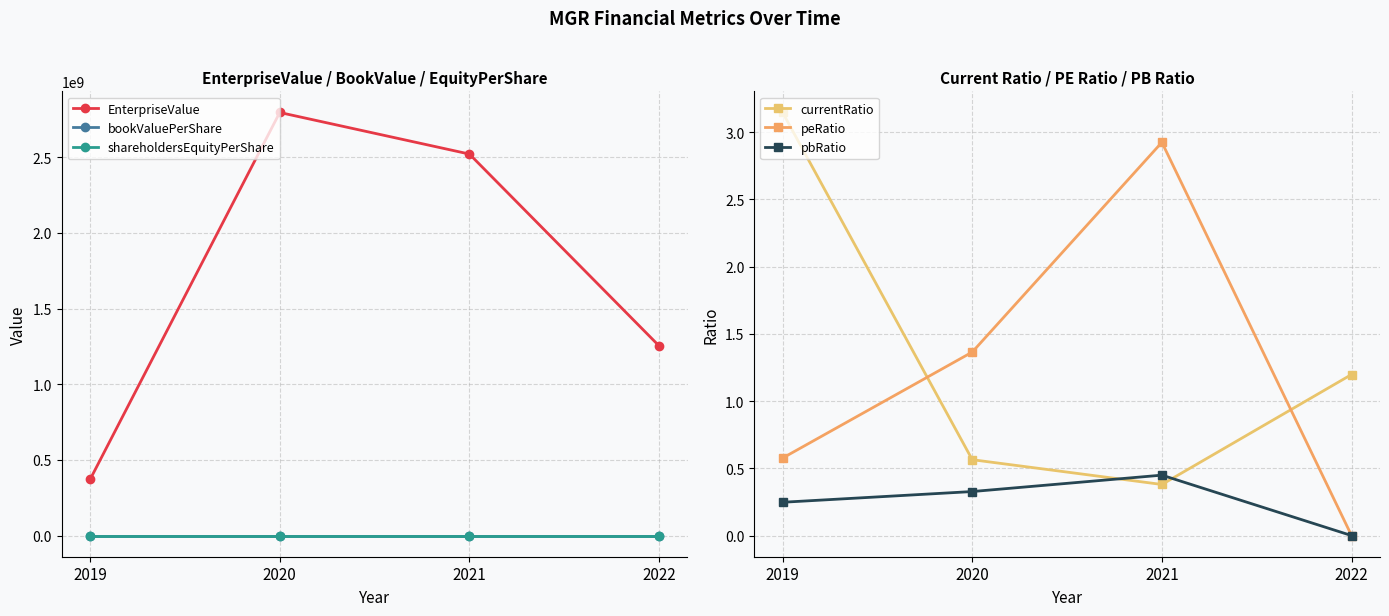

Where does the peRatio series first go above 1?

2020